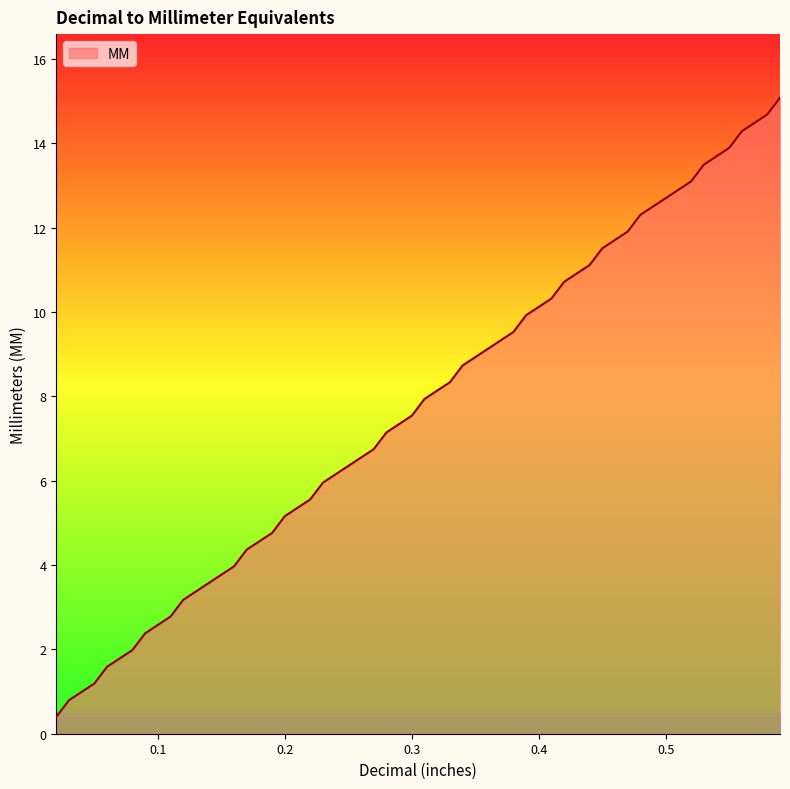

What is the difference between the maximum and minimum values?

14.7